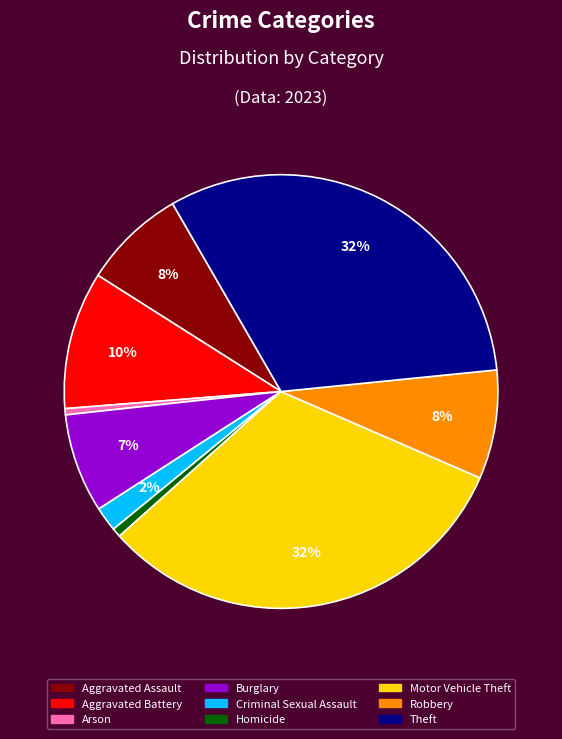

How many segments does this pie chart have?

9